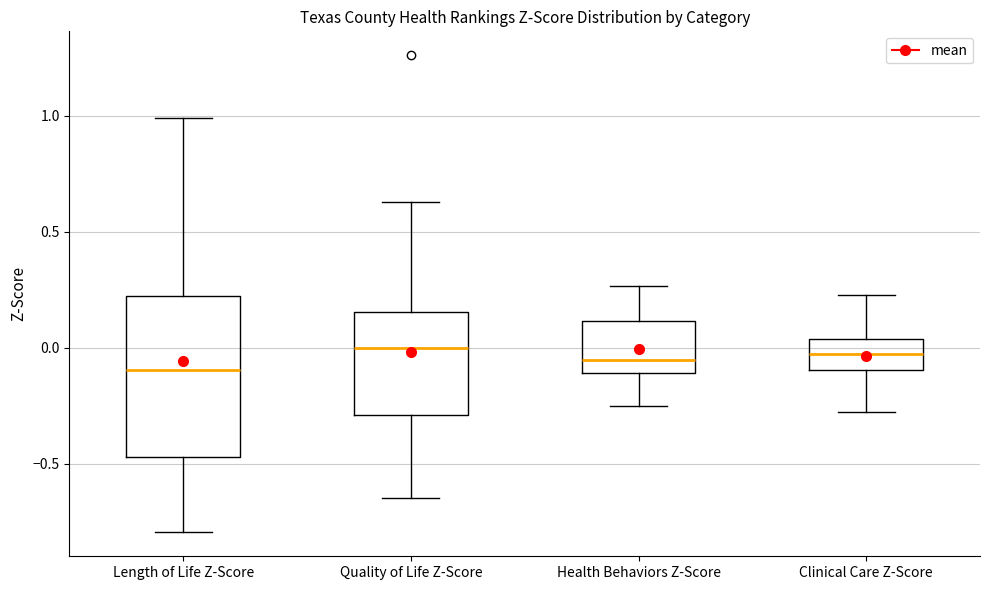

Where is the lower edge of the box for Quality of Life Z-Score on the y-axis? The values are not printed on the chart, so give them approximately, as read against the axis.

-0.30